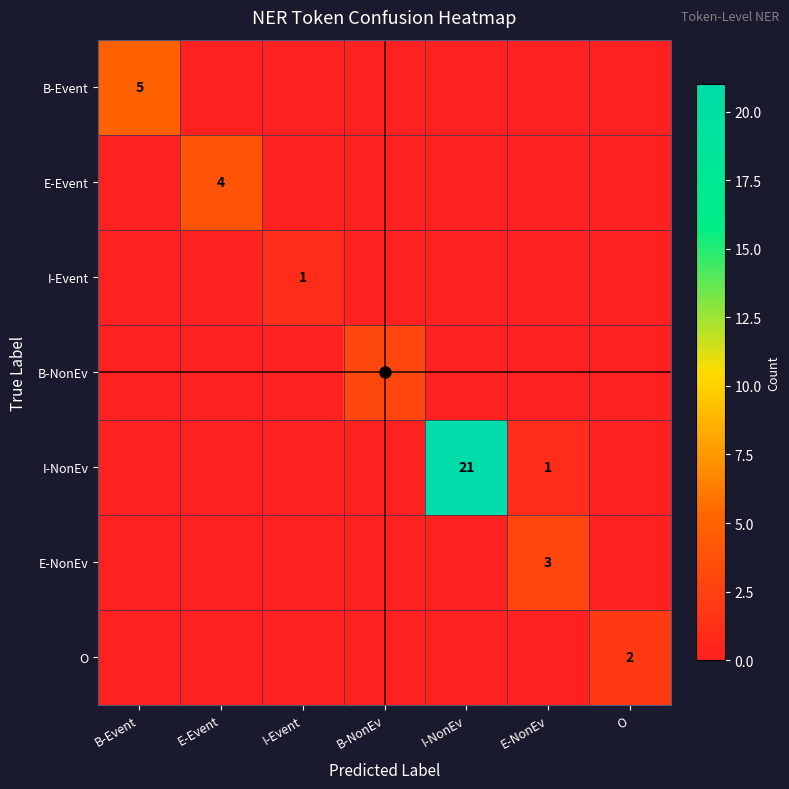

Count the number of data series in this chart.

7